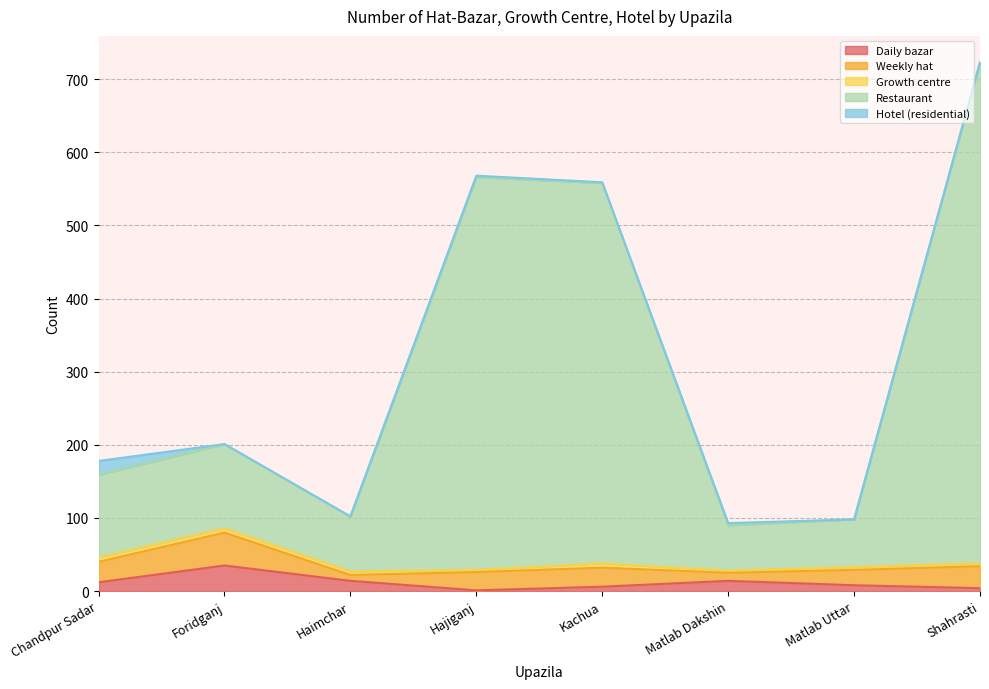

What is the total value across all series at Matlab Uttar?

98